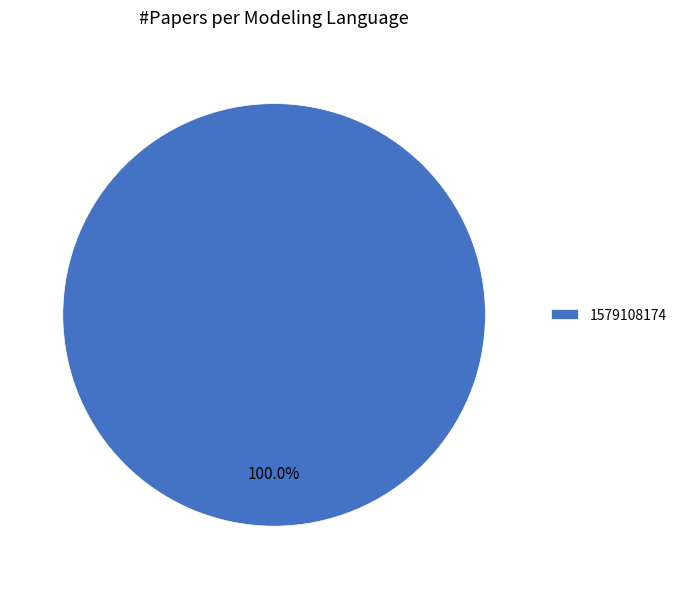

How many slices are in this pie chart?

1